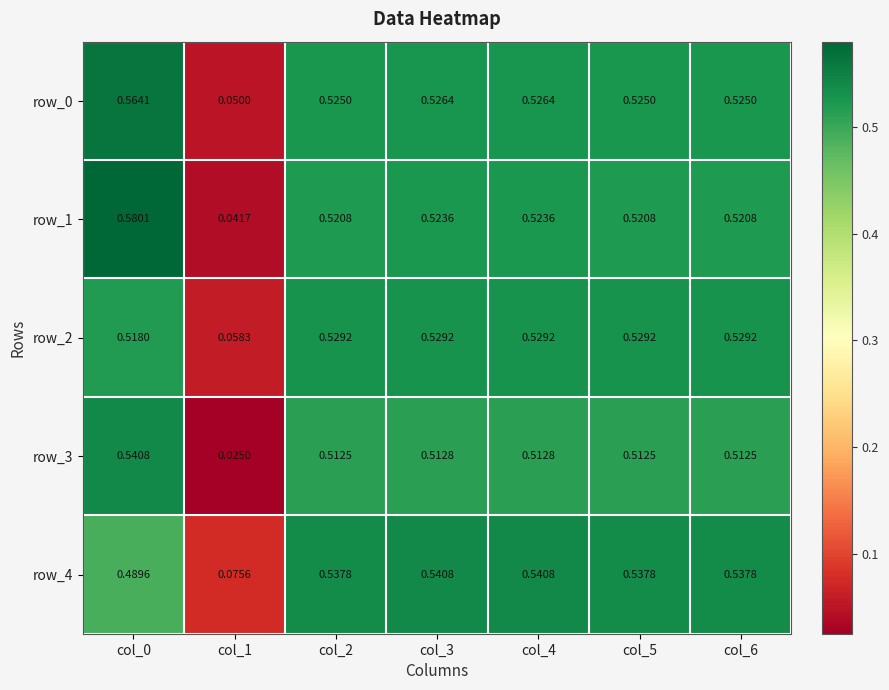

At how many categories does at least one series exceed 0?

7